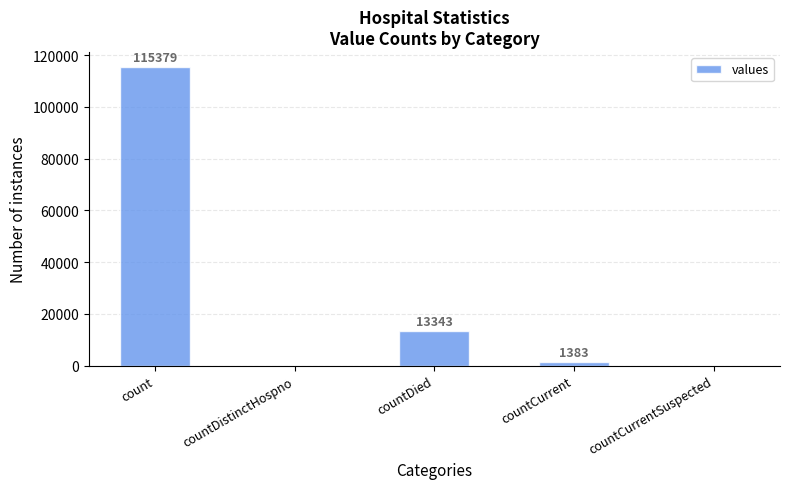

How many positive values are there?

3